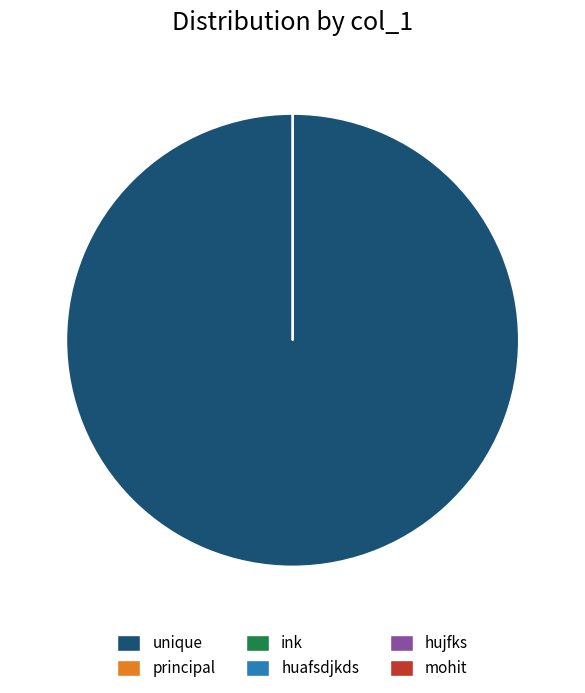

What is the largest slice in the pie chart?

unique